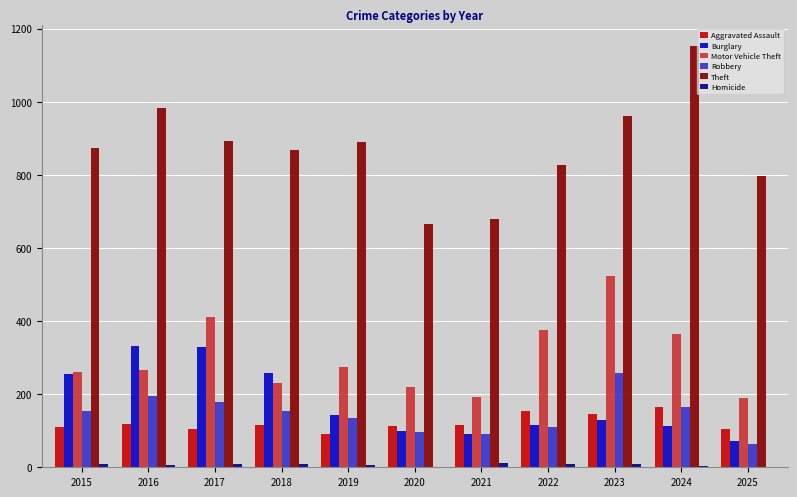

What are all the series names shown in the legend?

Aggravated Assault, Burglary, Motor Vehicle Theft, Robbery, Theft, Homicide